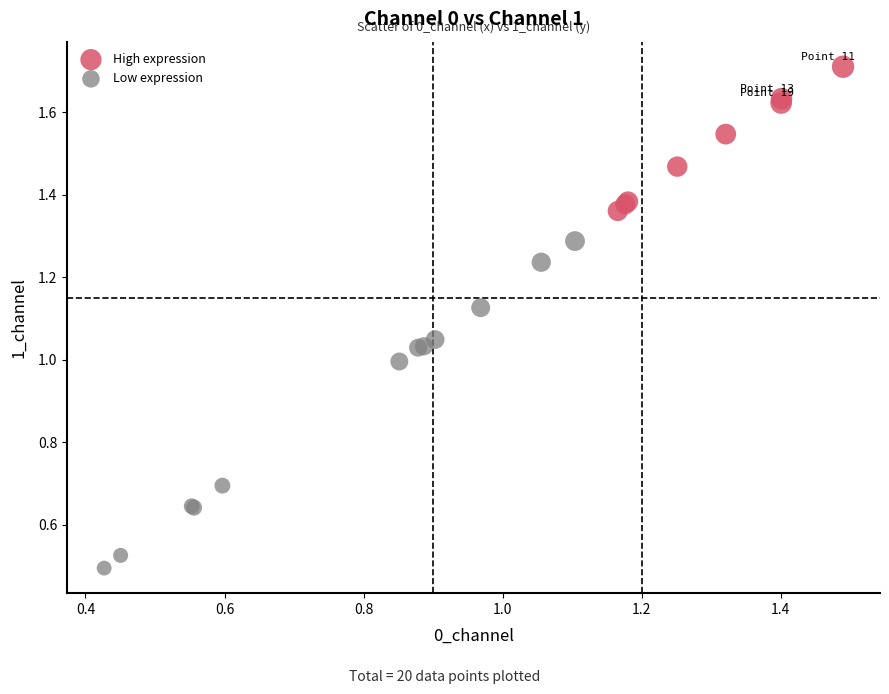

Which series contains the lowest Y value?

Low expression